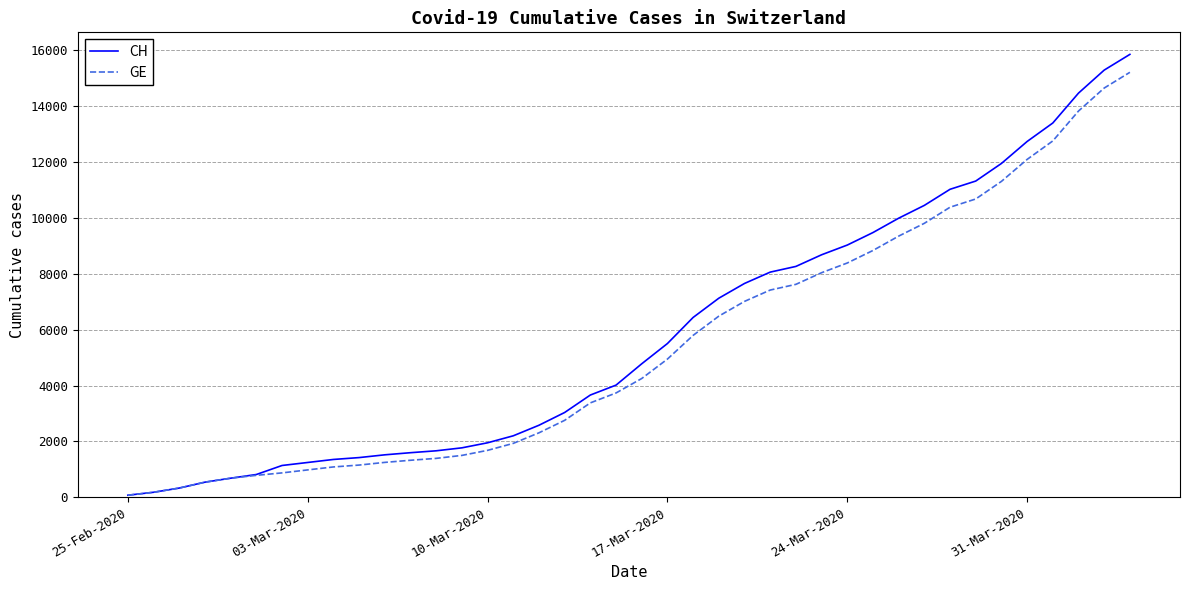

Which series has the largest total across all categories?

CH